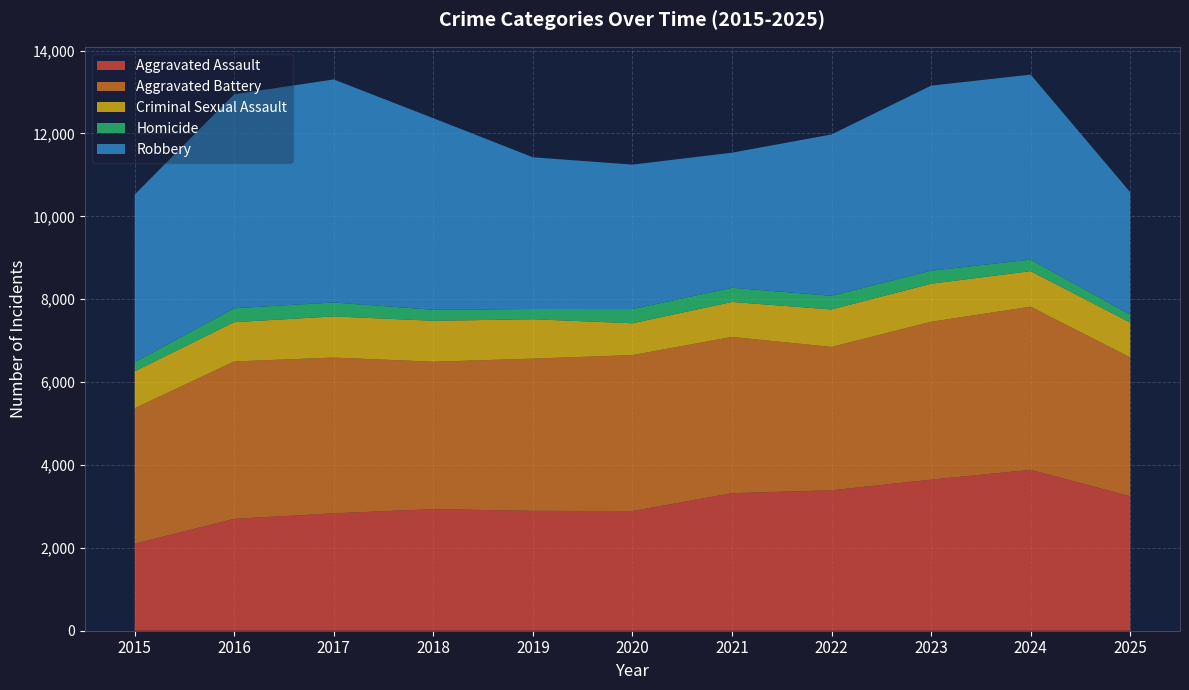

Reading right to left, what are all the values shown in this chart?

Aggravated Assault: 3246	3884	3646	3390	3319	2889	2893	2935	2834	2700	2101
Aggravated Battery: 3350	3936	3811	3459	3771	3763	3673	3557	3758	3799	3268
Criminal Sexual Assault: 841	858	917	904	844	768	951	988	993	948	892
Homicide: 190	278	315	330	342	343	247	266	337	335	218
Robbery: 2956	4465	4466	3894	3261	3486	3662	4623	5382	5165	4047